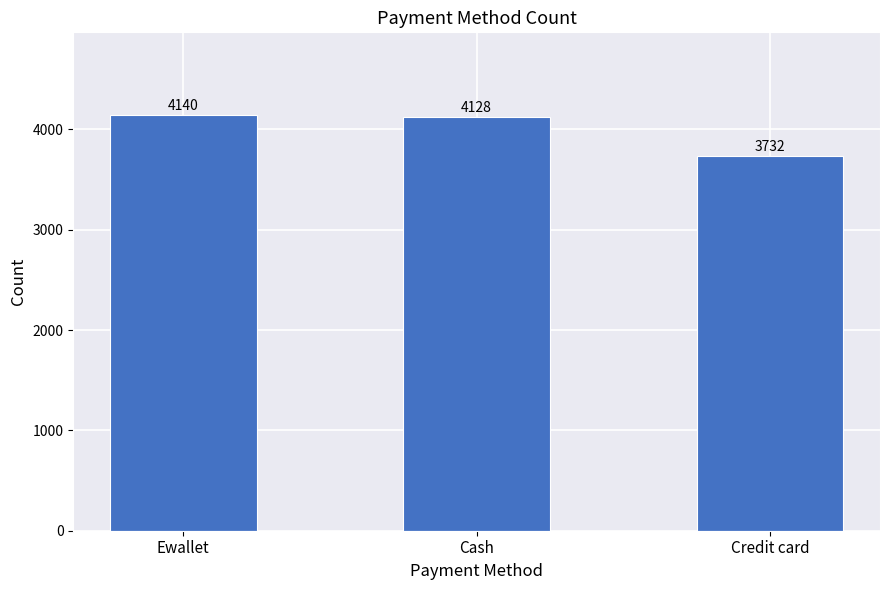

What is the label of the 1st bar from the right?

Credit card